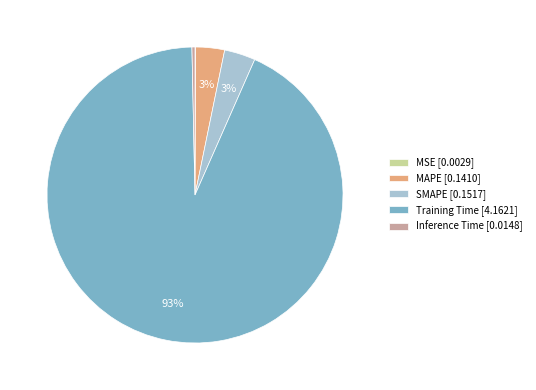

Combined, do SMAPE and MAPE account for over 50%?

No